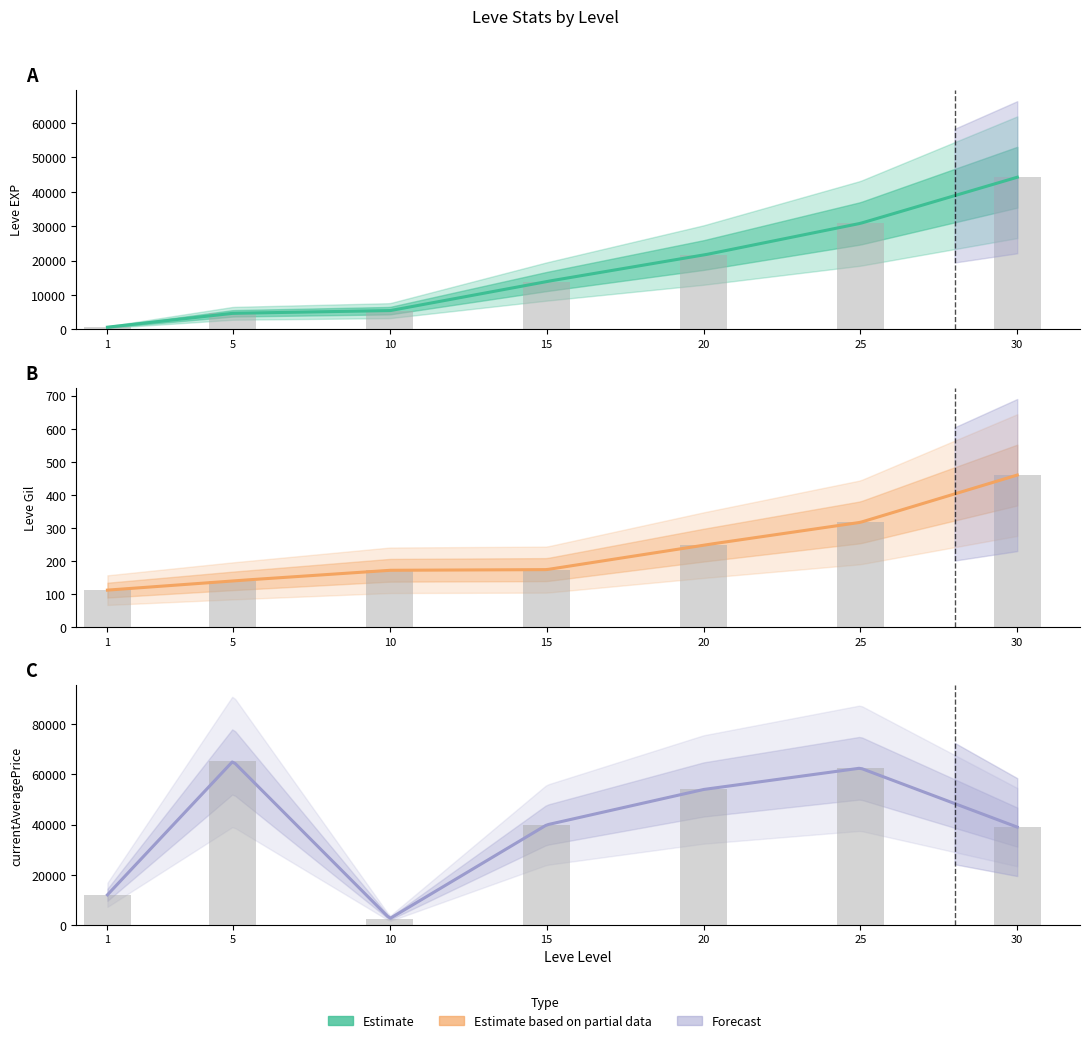

What is the value of the Leve EXP bar at the 4th from the left?

13910